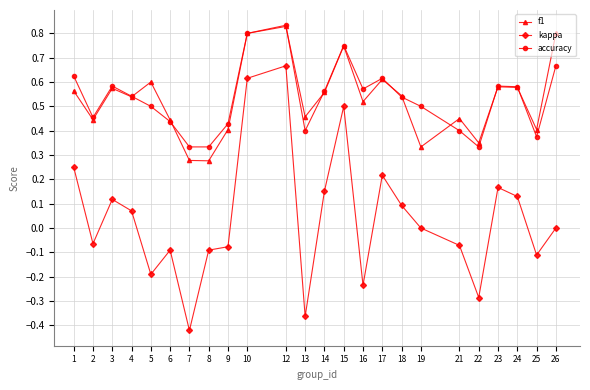

At which category does the chart reach its minimum across all series?

7